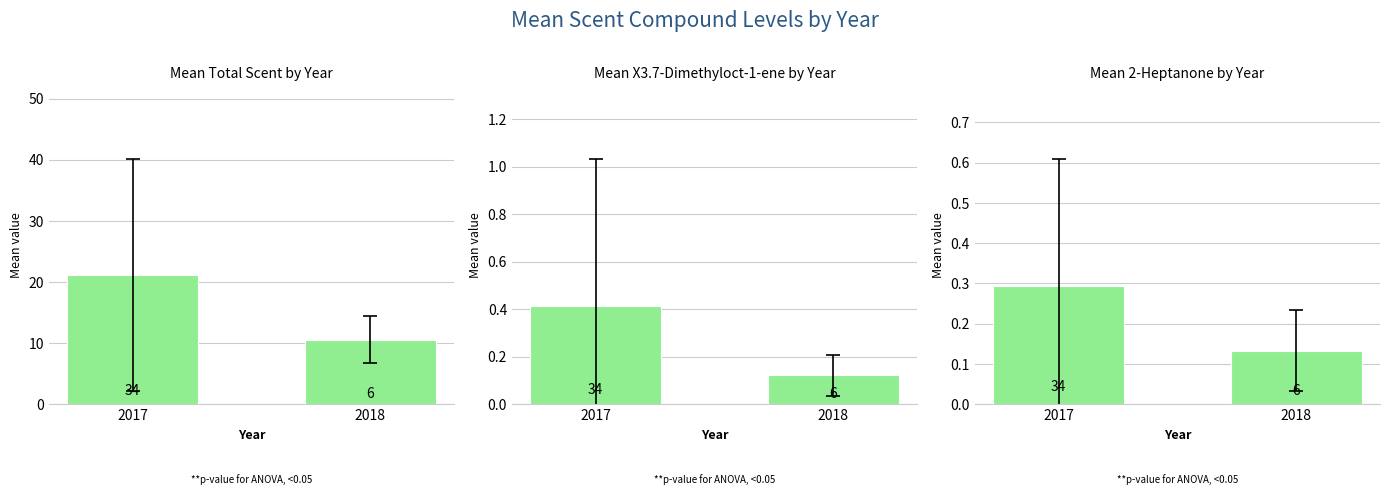

Between 2018 and 2017, which is larger?

2017